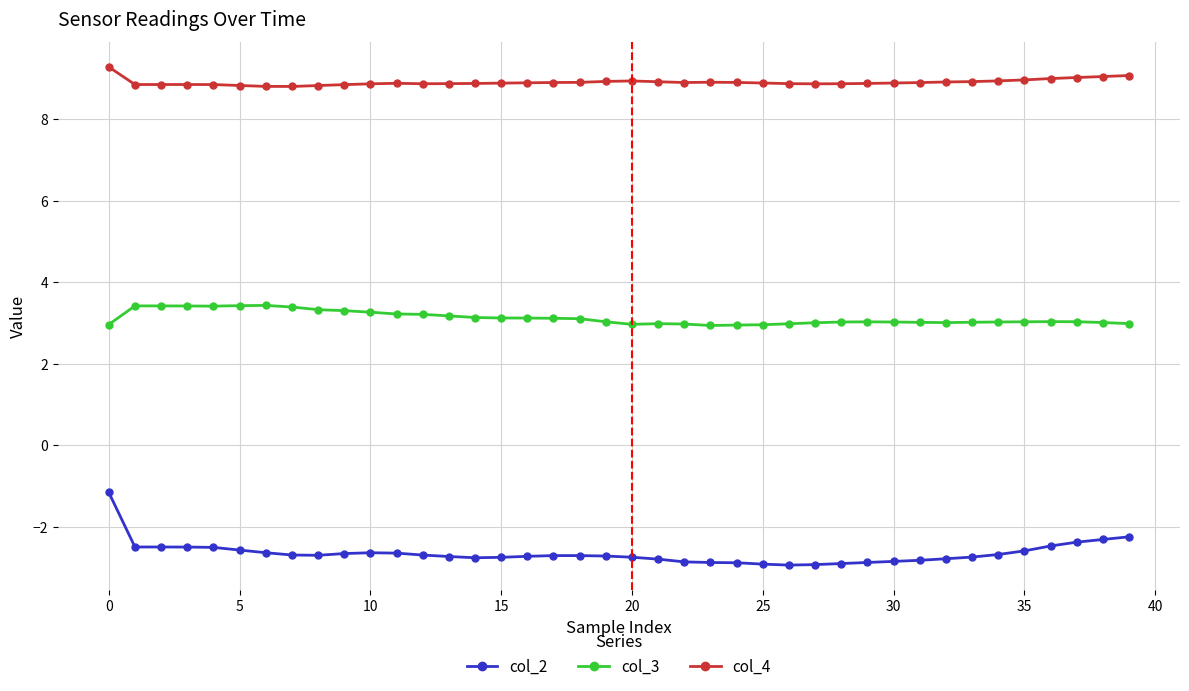

In col_2, how many points are higher than both neighbors (excluding endpoints)?

2